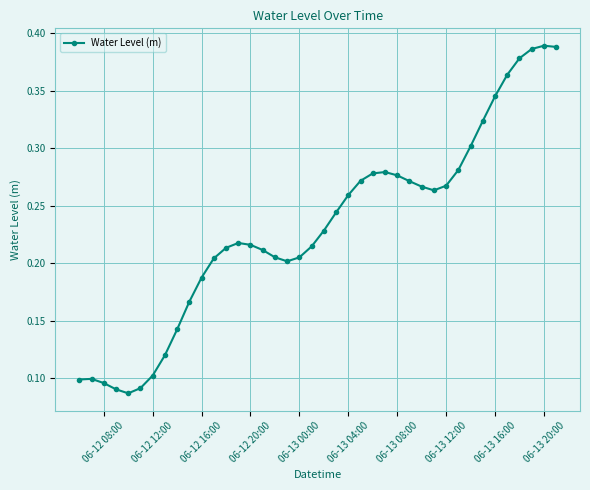

Count the values in the range 0 to 1.

40